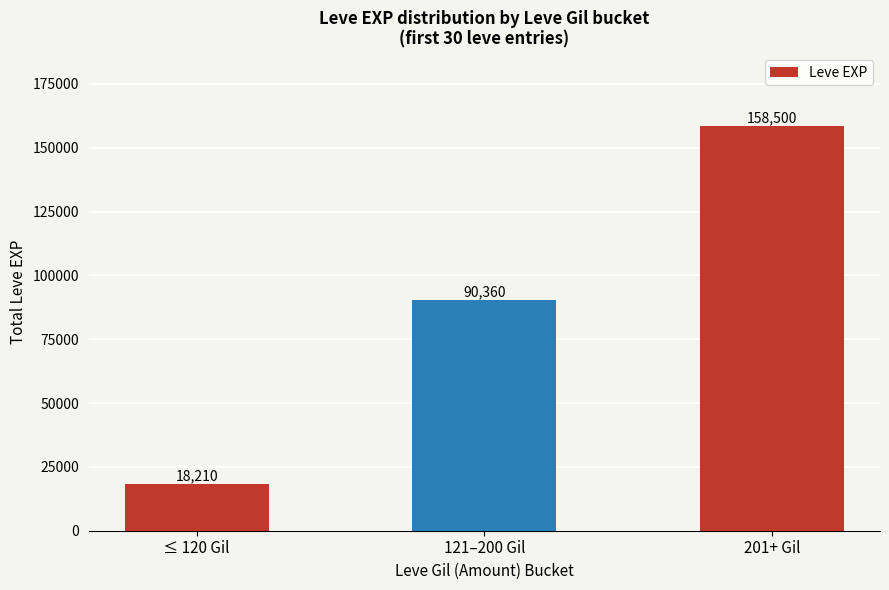

What is the sum of all values?

267070